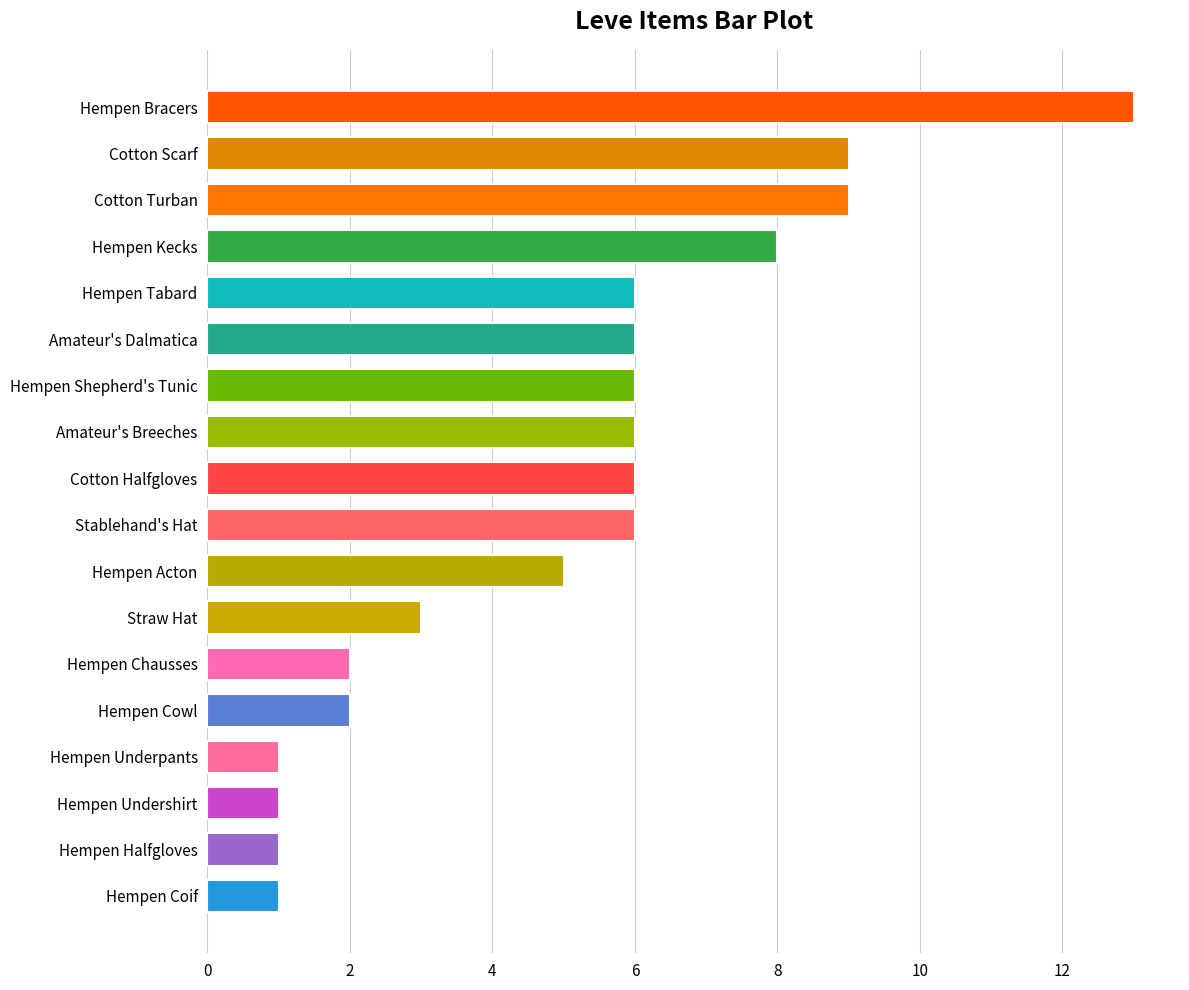

How many distinct data groups are displayed?

1